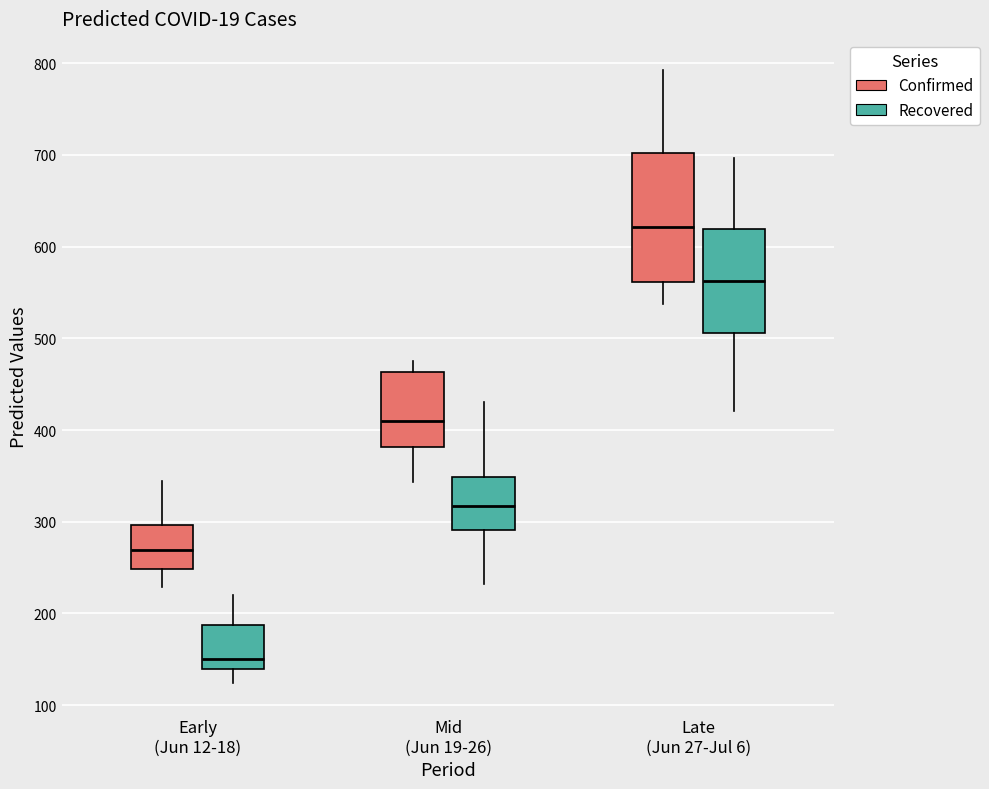

Where does the upper whisker of the box for Late (Jun 27-Jul 6) (Recovered) end on the y-axis? The values are not printed on the chart, so give them approximately, as read against the axis.

700